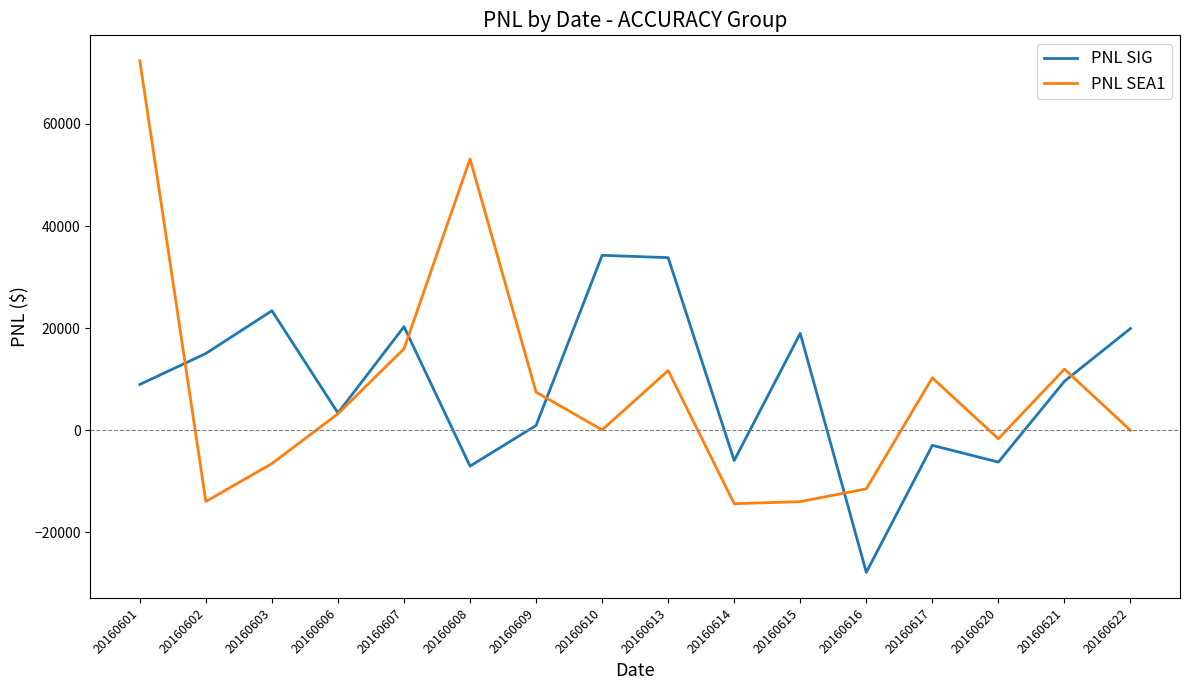

What is the difference between the PNL SEA1 values at 20160617 and 20160607?

5688.1